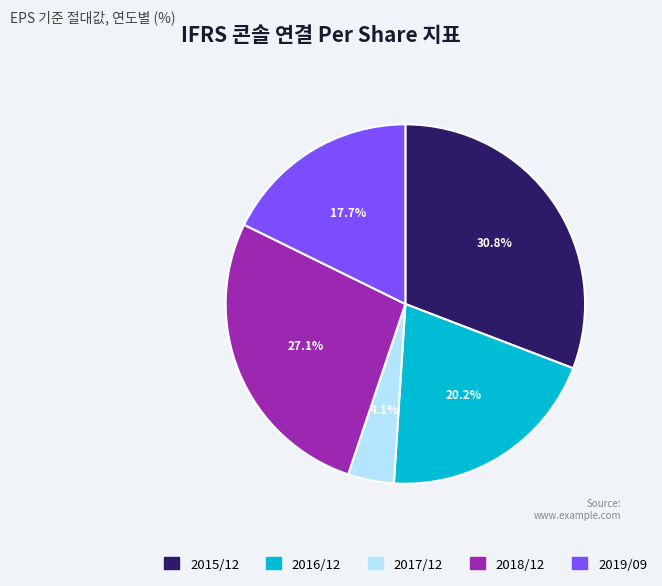

To the nearest percent, what portion does 2017/12 represent?

4%